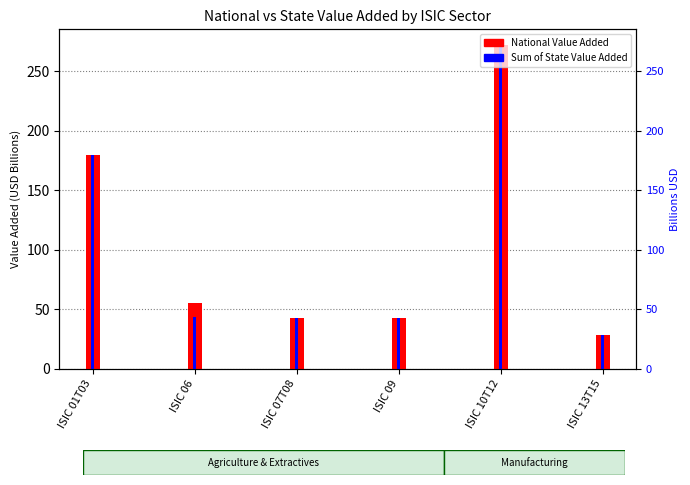

The Sum of State Value Added series shows 62.8 at ISIC 01T03. True or false?

False